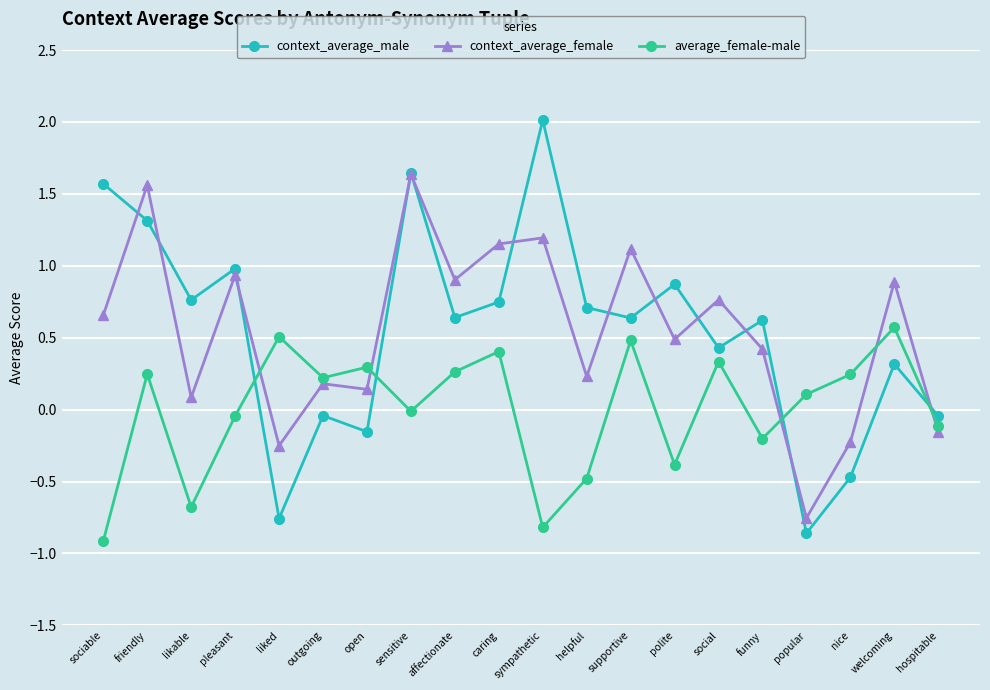

True or false: average_female-male has more than 0 interior local peaks.

True